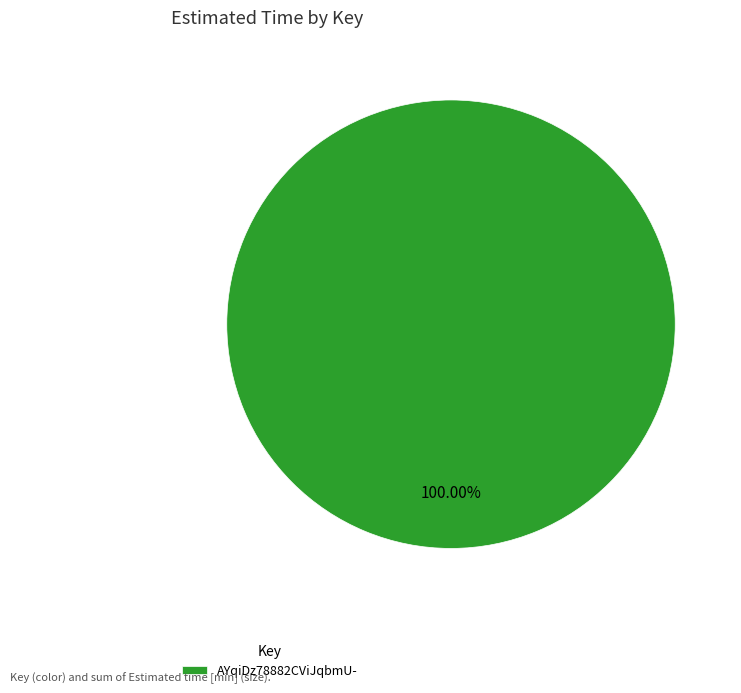

Does any single category account for the majority?

Yes